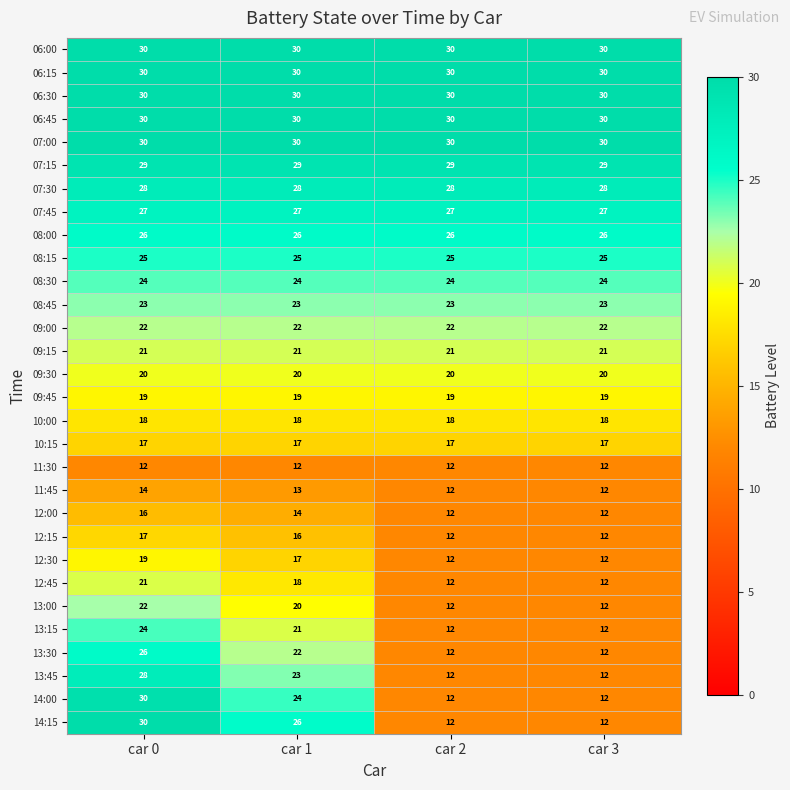

What is the lowest value of the 08:45 series?

23